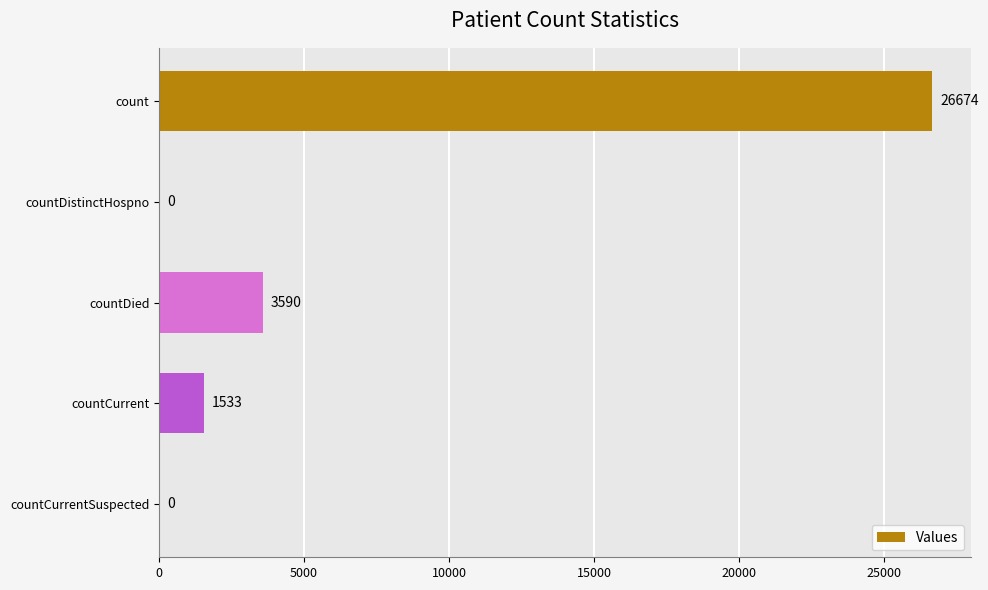

True or false: the data shows 26674 at count.

True